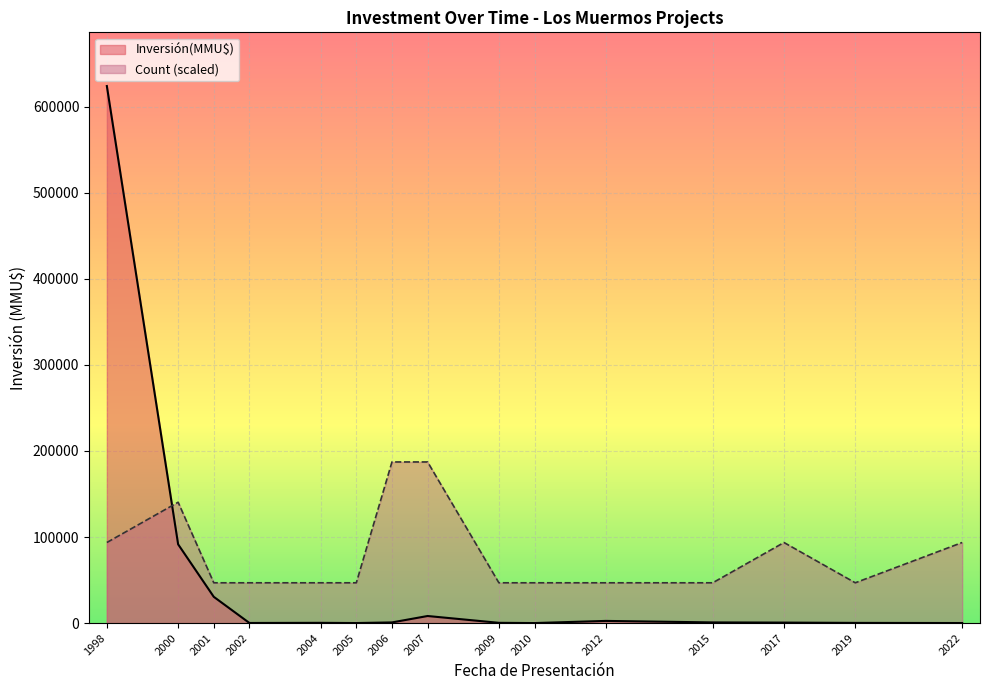

What is the maximum value for Inversión(MMU$)?

624000